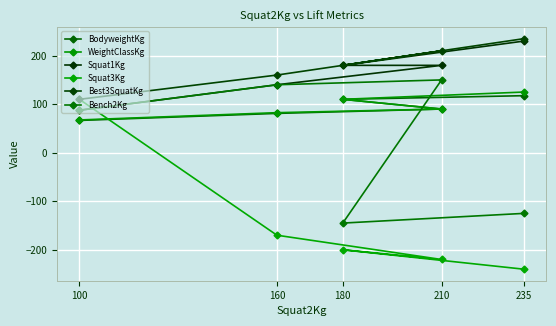

What are all the series names shown in the legend?

BodyweightKg, WeightClassKg, Squat1Kg, Squat3Kg, Best3SquatKg, Bench2Kg